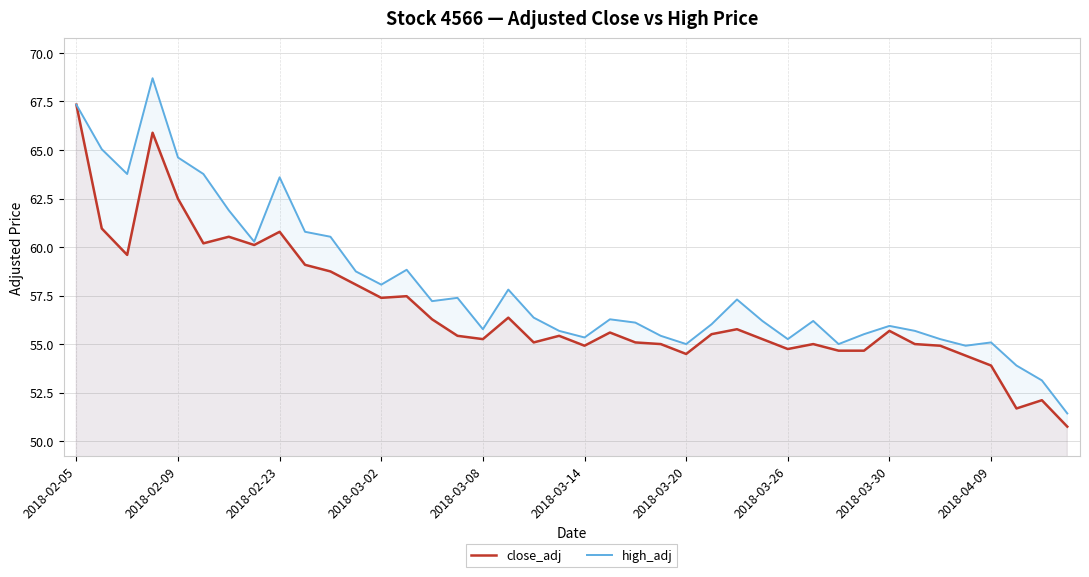

Is it true that close_adj equals 54.7 at 30?

True